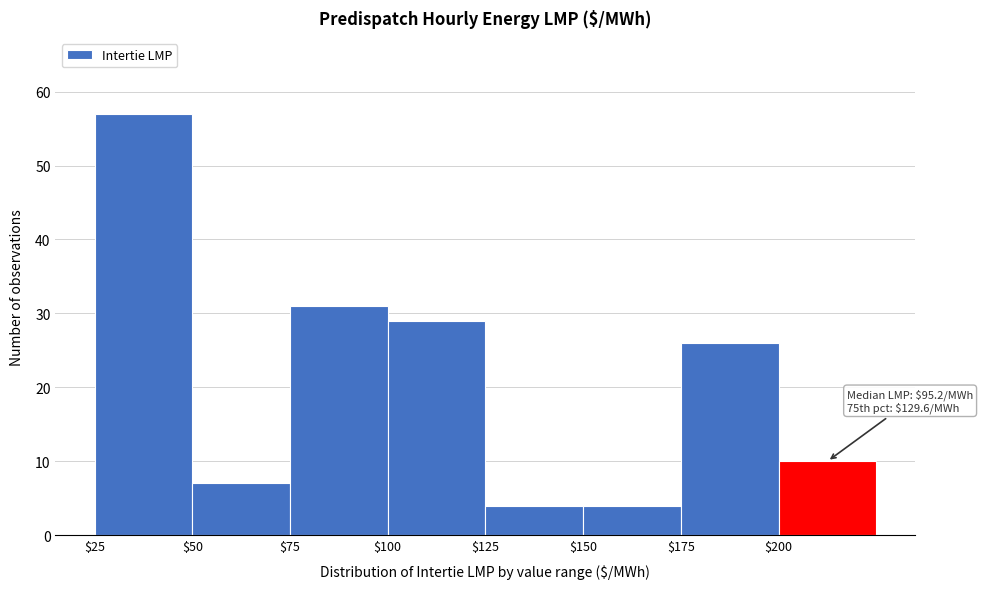

Over which range of the x-axis is the bar tallest?

25 to 50